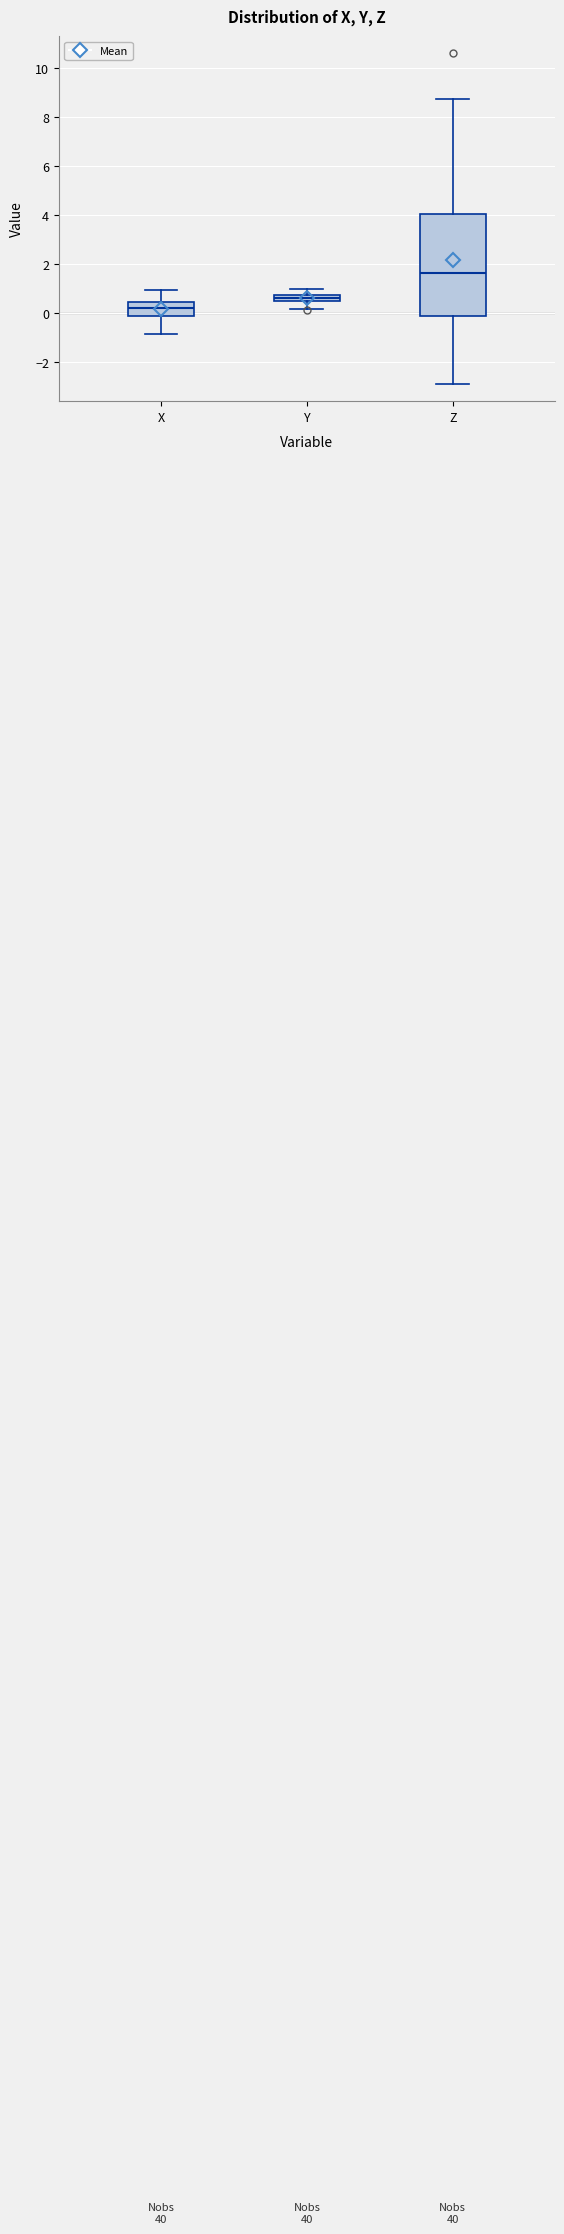

Where does the median line of the box for Z sit on the y-axis? The values are not printed on the chart, so give them approximately, as read against the axis.

1.6